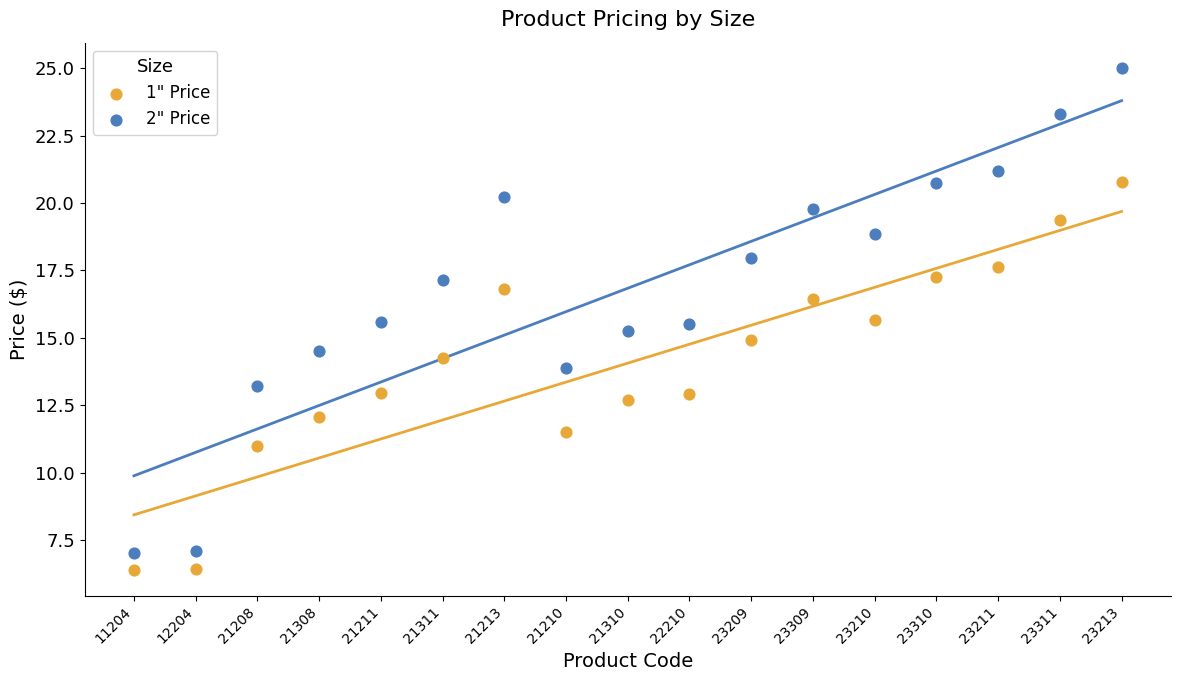

Which series contains the highest Y value?

2" Price